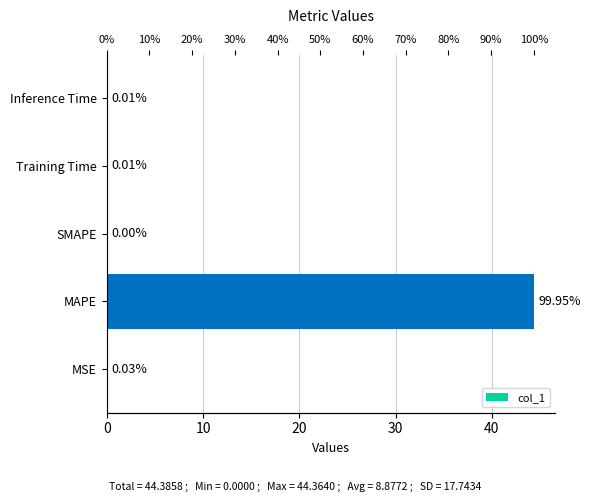

The chart shows a value of 0.0 at MSE. True or false?

False